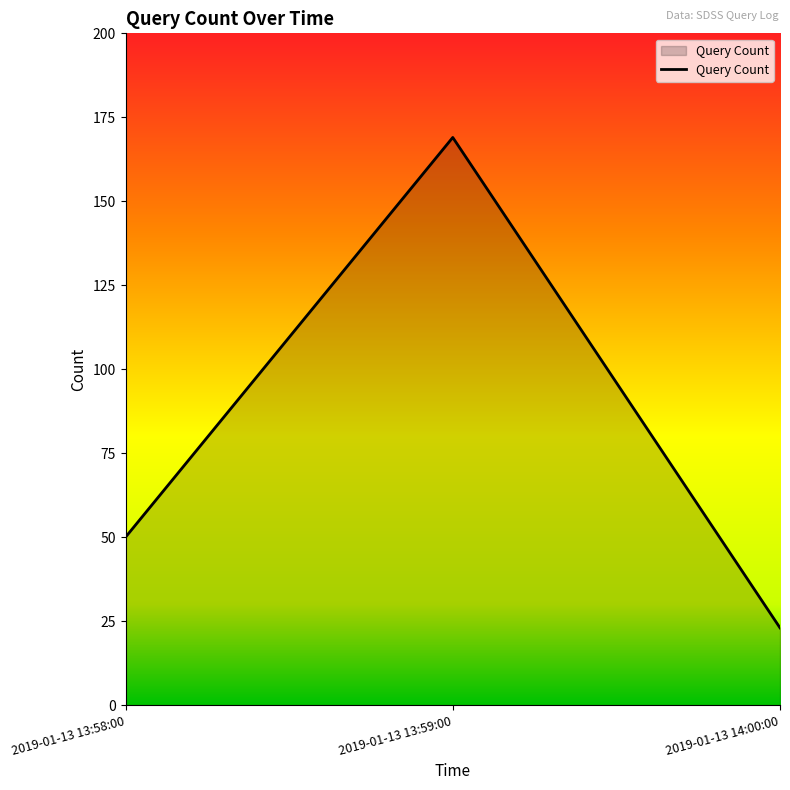

Approximately how many times larger is the value at 2019-01-13 13:59:00 compared to 2019-01-13 14:00:00?

7.3